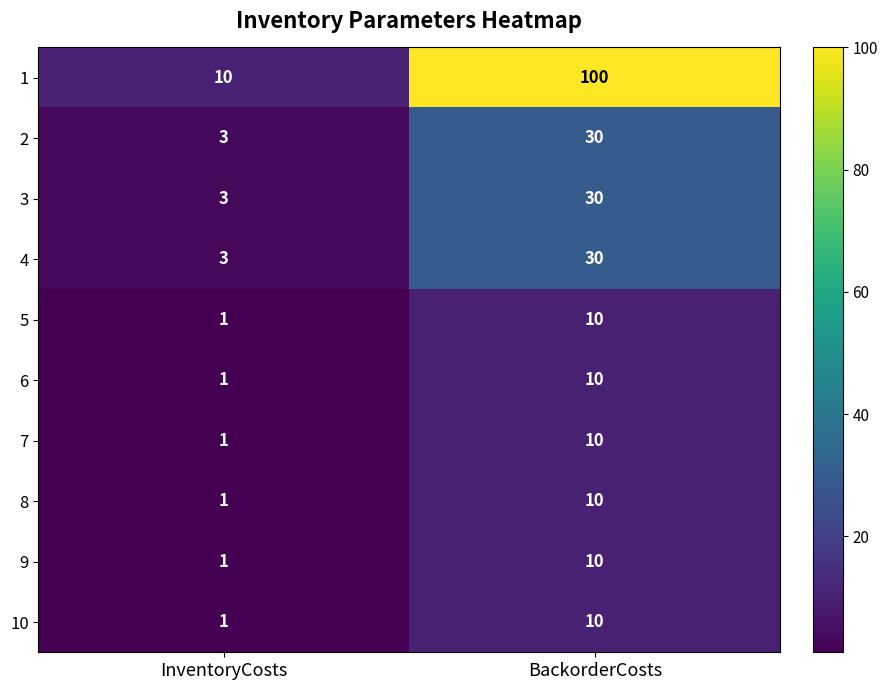

At how many categories does at least one series exceed 77?

1